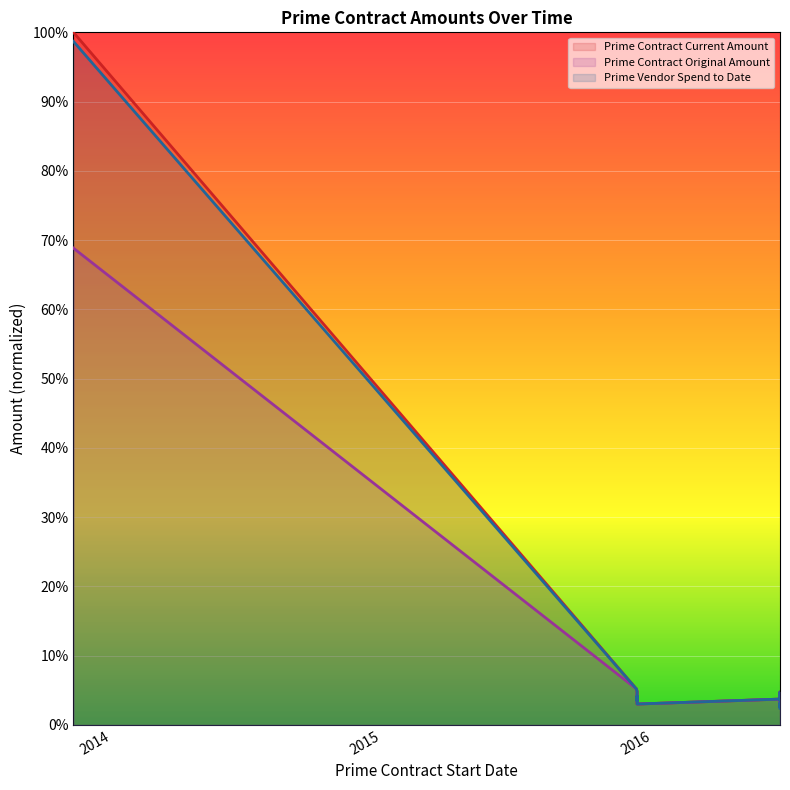

How many lines are shown in the chart?

3